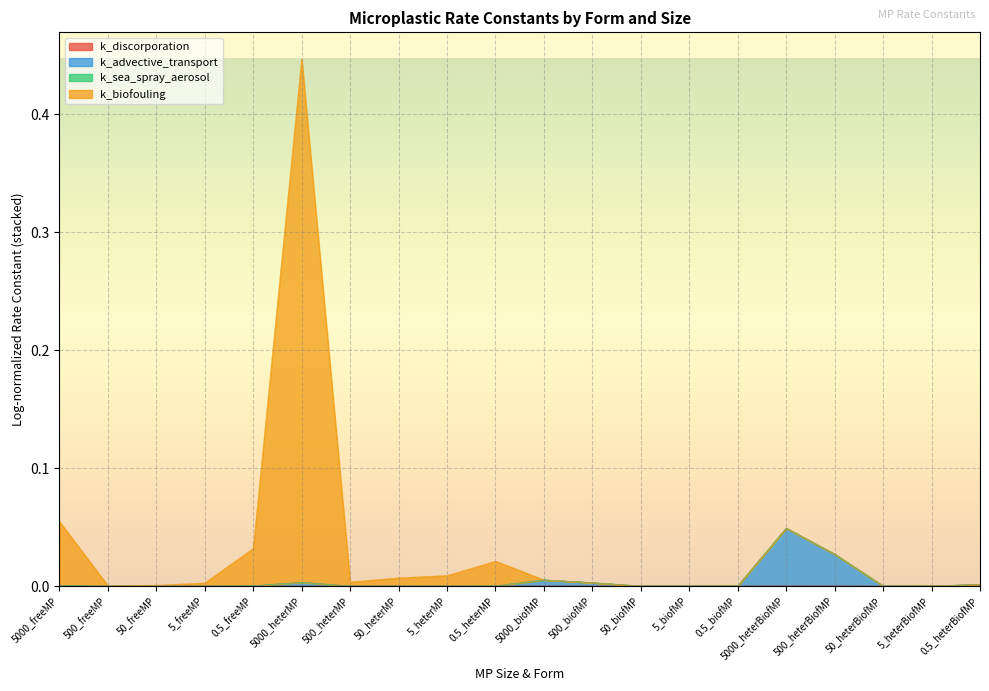

Where is the first local maximum for k_discorporation?

5000_heterMP